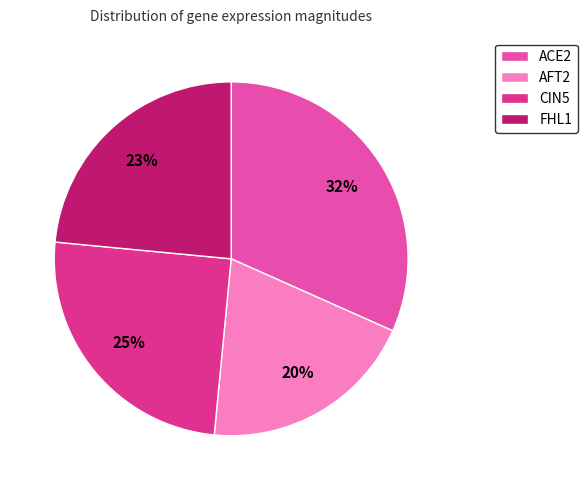

Does CIN5 account for over 50% of the chart?

No